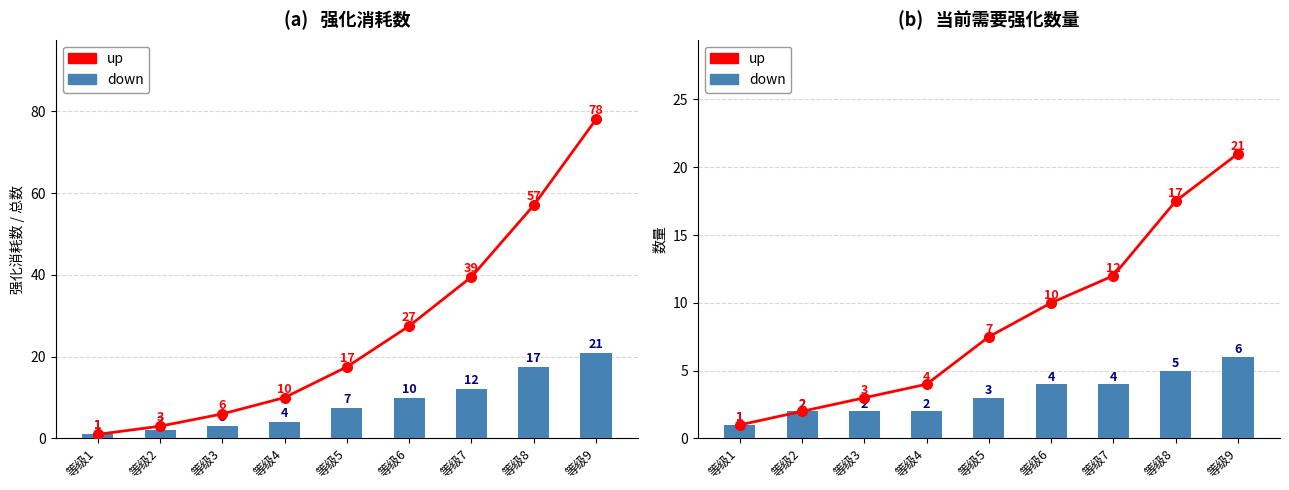

At which category does the chart reach its peak across all series?

等级9